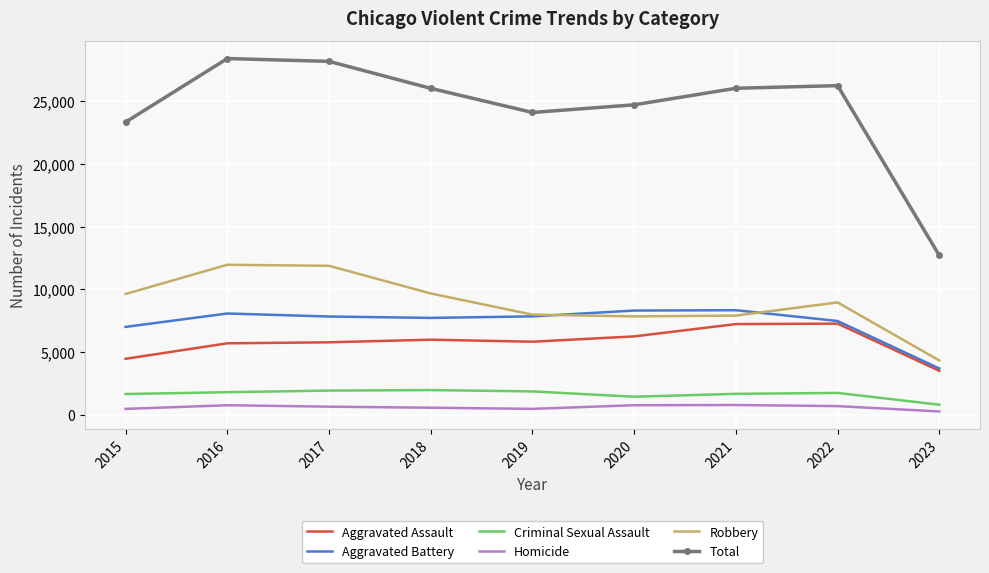

The value of Criminal Sexual Assault at 2019 is 1887. True or false?

True